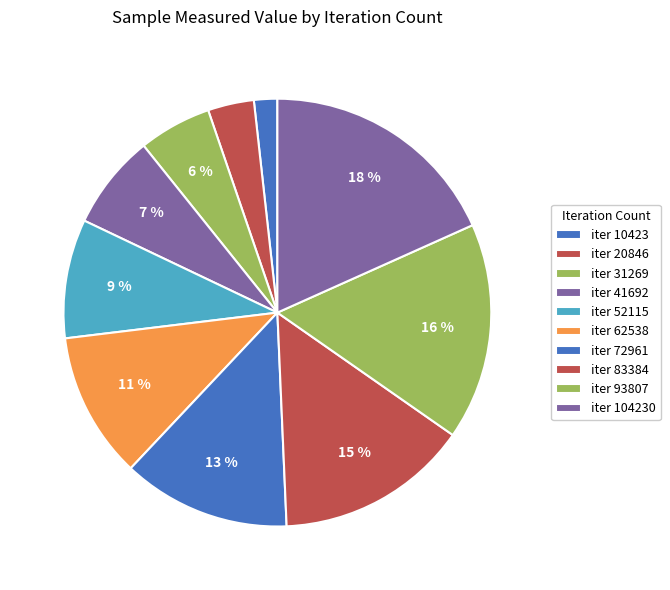

To the nearest percent, what is the average slice percentage?

10%